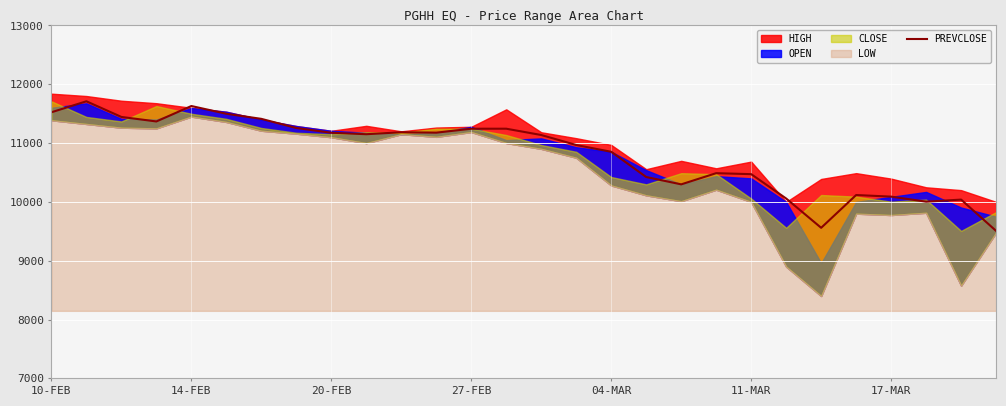

What is the lowest value of the PREVCLOSE series?

9507.0